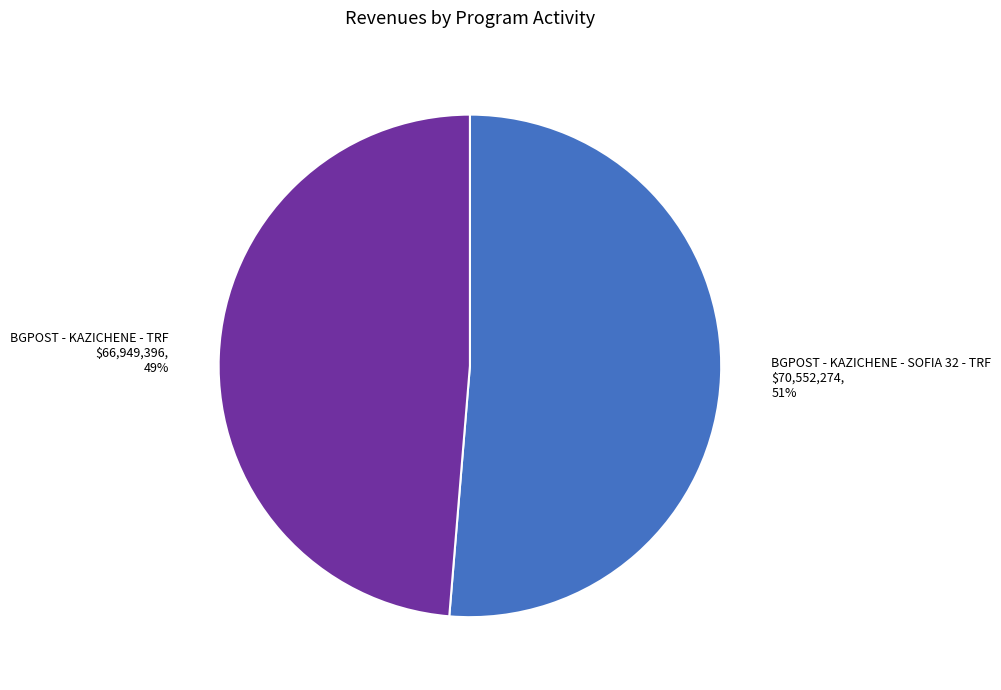

Which has a higher value, BGPOST - KAZICHENE - SOFIA 32 - TRF or BGPOST - KAZICHENE - TRF?

BGPOST - KAZICHENE - SOFIA 32 - TRF